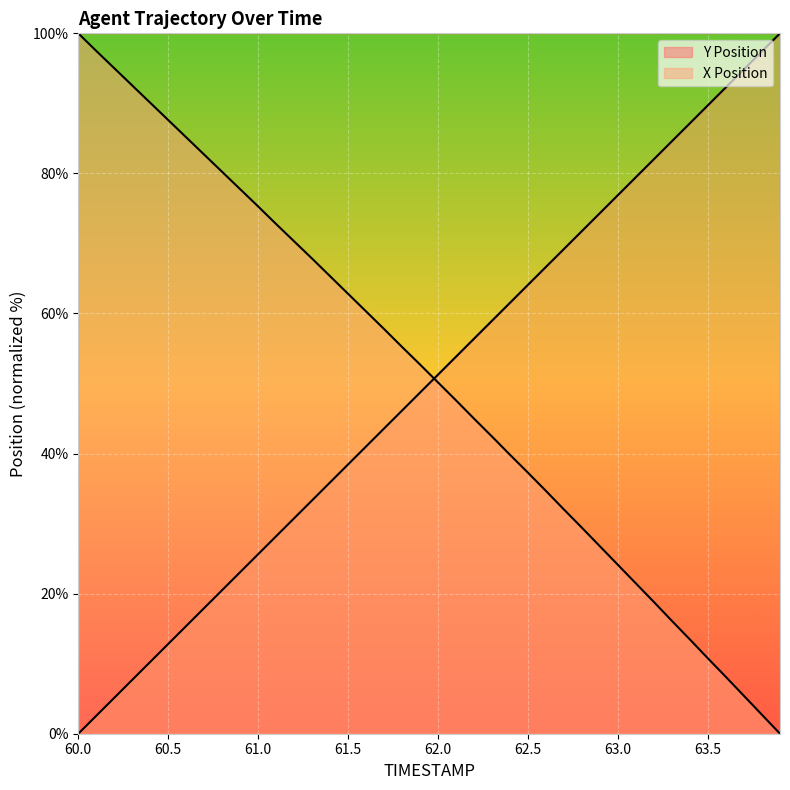

How many values in the Y Position series are below 51?

20